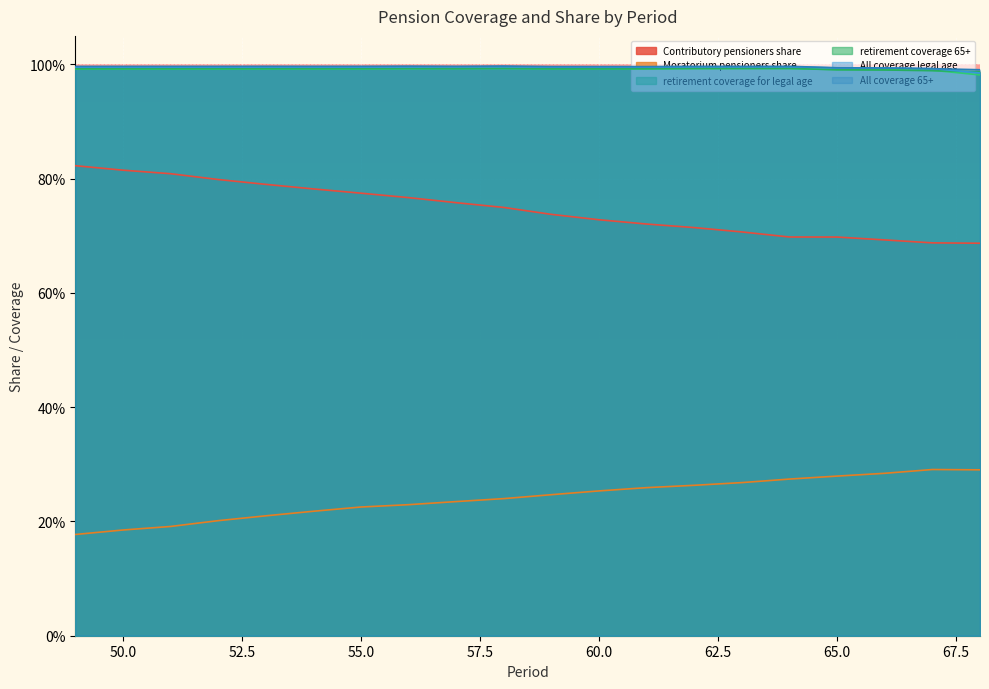

What is the maximum value shown in the chart?

1.0